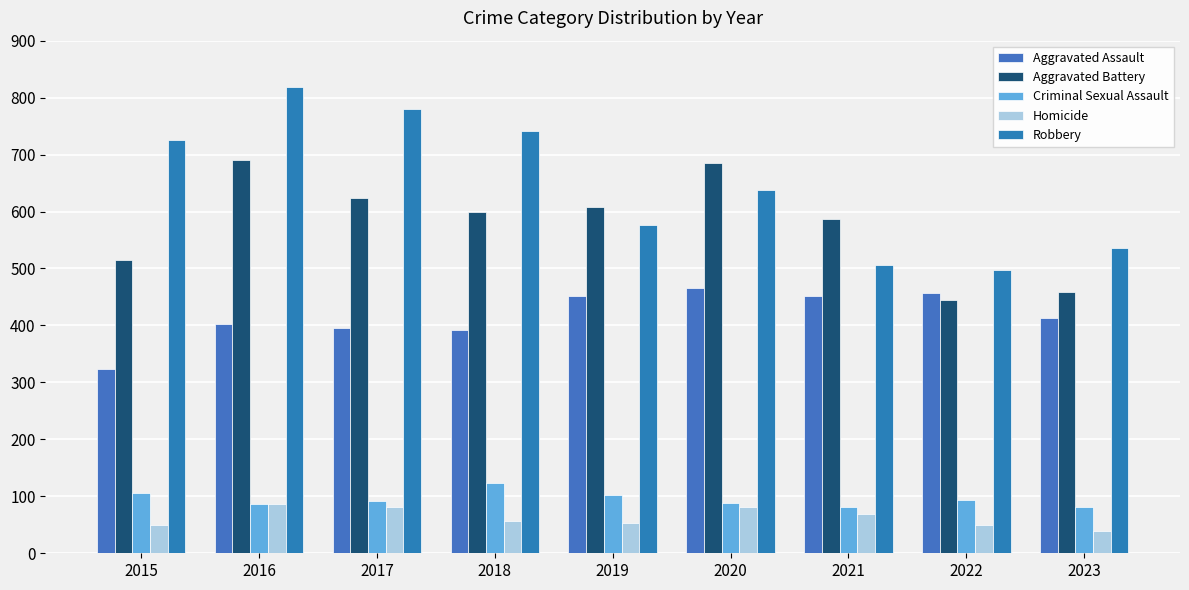

How many bars are there in each group?

5